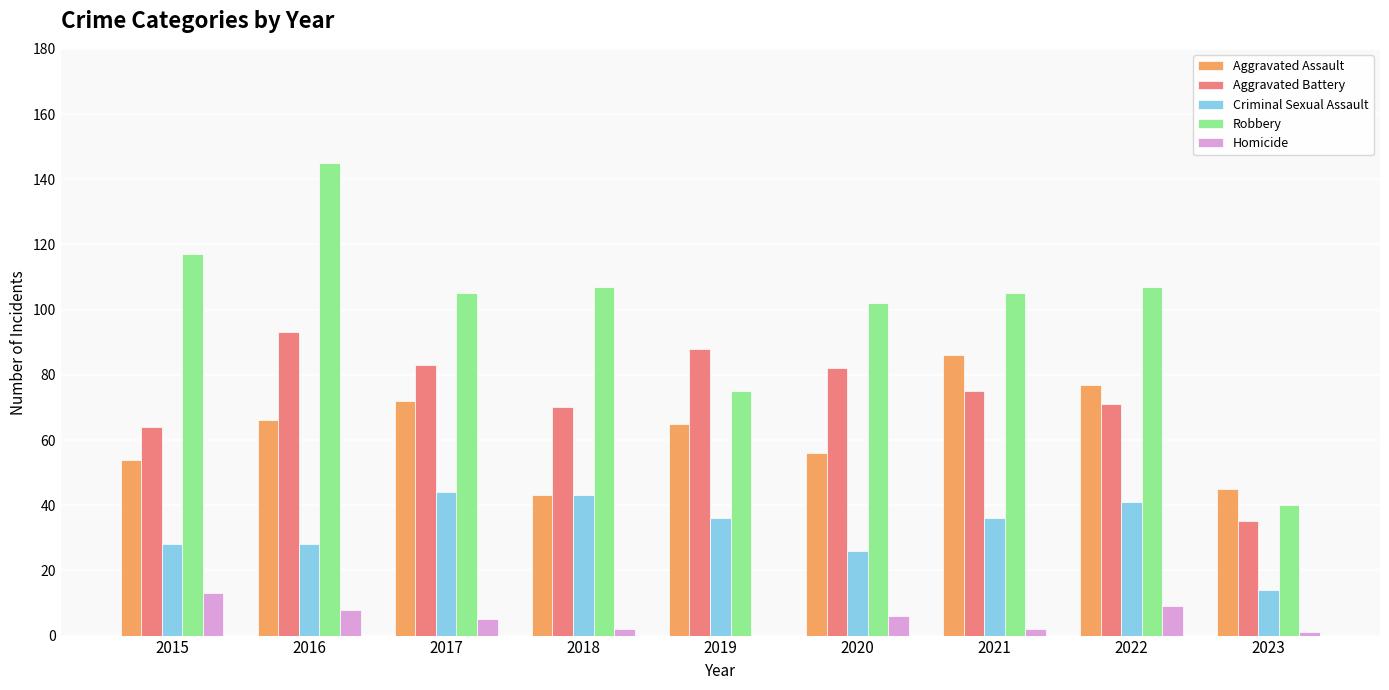

Reading left to right, list all the values displayed in this chart.

Aggravated Assault: 2015=54	2016=66	2017=72	2018=43	2019=65	2020=56	2021=86	2022=77	2023=45
Aggravated Battery: 2015=64	2016=93	2017=83	2018=70	2019=88	2020=82	2021=75	2022=71	2023=35
Criminal Sexual Assault: 2015=28	2016=28	2017=44	2018=43	2019=36	2020=26	2021=36	2022=41	2023=14
Robbery: 2015=117	2016=145	2017=105	2018=107	2019=75	2020=102	2021=105	2022=107	2023=40
Homicide: 2015=13	2016=8	2017=5	2018=2	2019=0	2020=6	2021=2	2022=9	2023=1